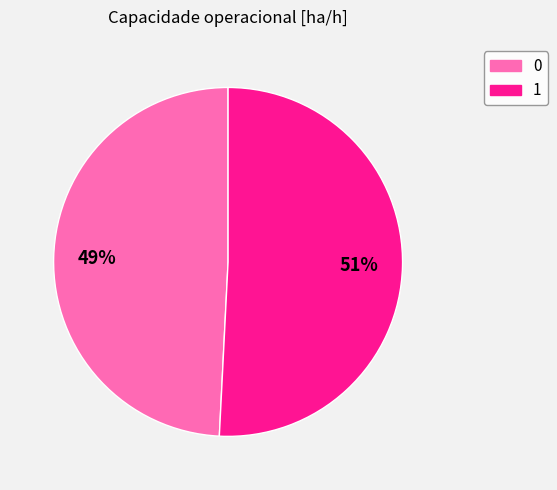

Rank the categories by value from highest to lowest.

1, 0